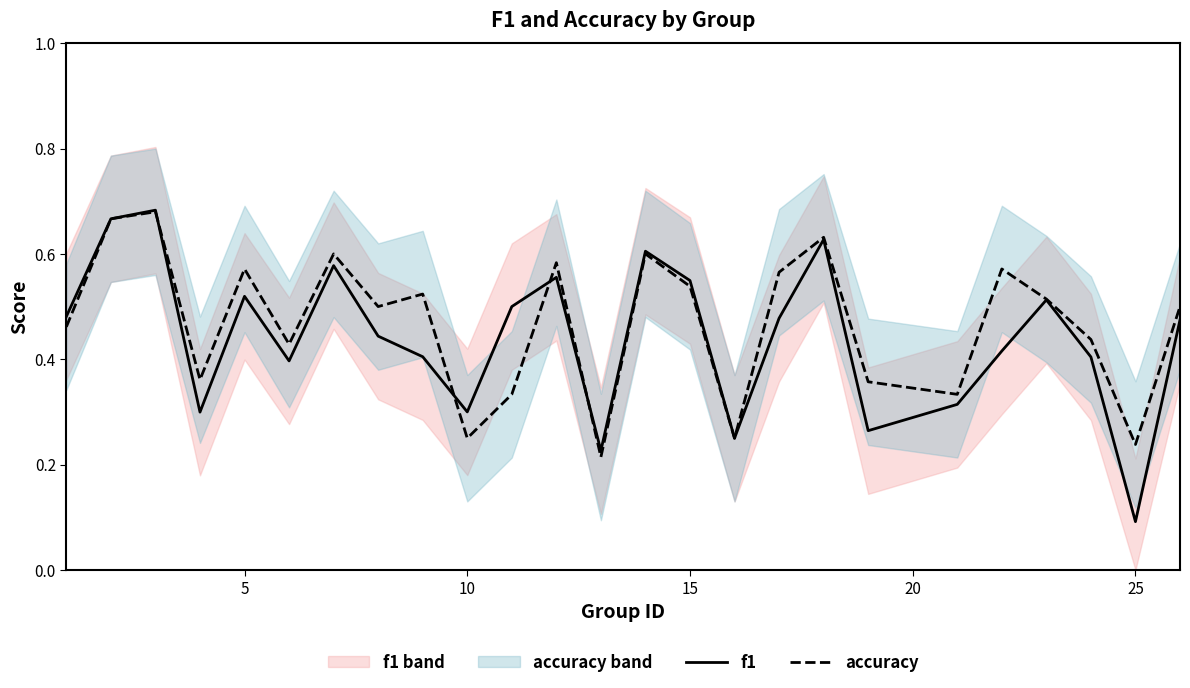

Is it true that f1 equals 0.5 at 10?

False